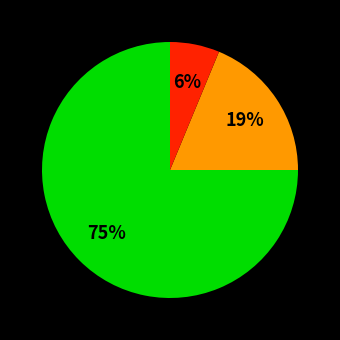

Is there a majority slice in this chart?

Yes